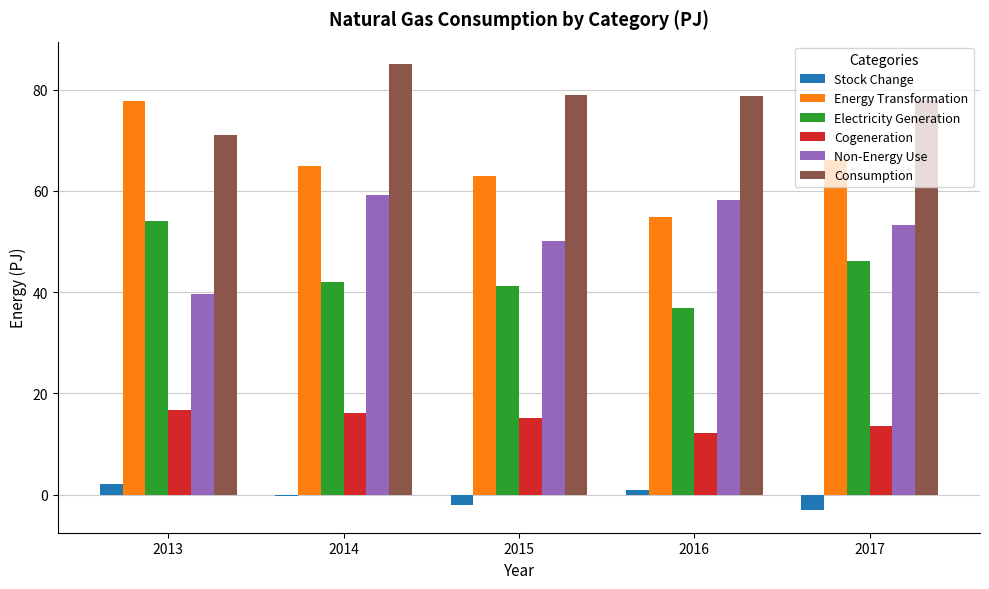

At how many categories does at least one series exceed 52?

5